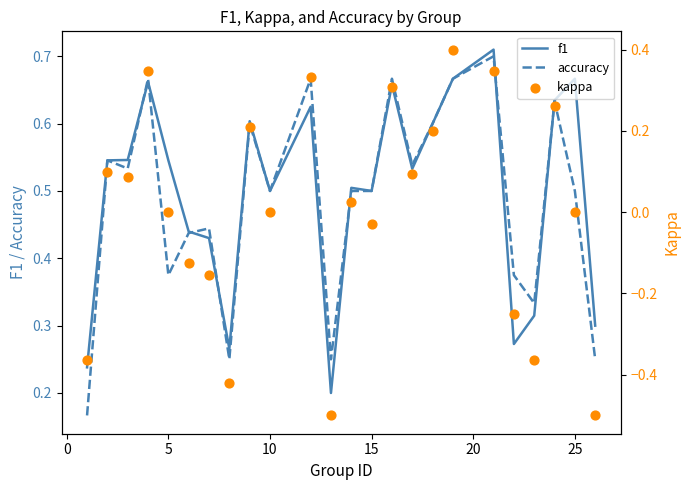

What are all the series names shown in the legend?

f1, accuracy, kappa